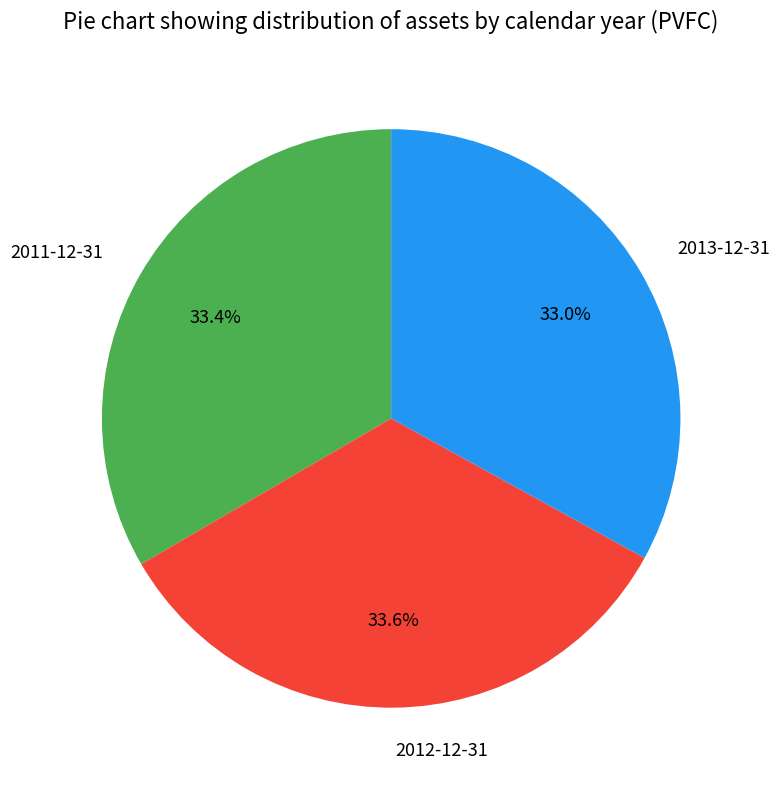

Approximately how many times larger is the value at 2012-12-31 compared to 2013-12-31?

1.0